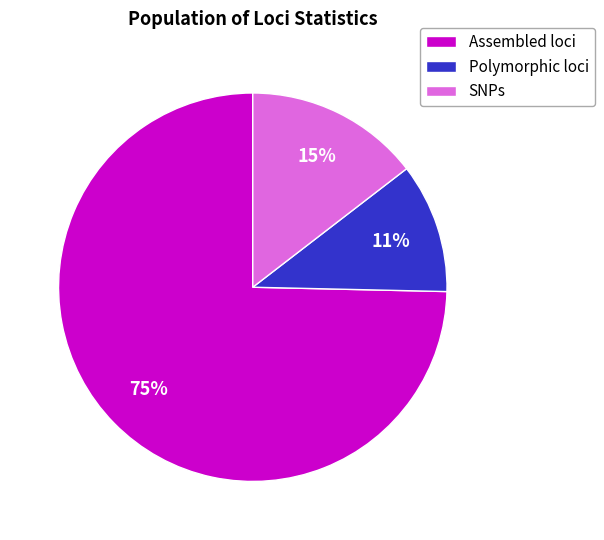

To the nearest percent, what is the combined percentage of SNPs and Assembled loci?

89%